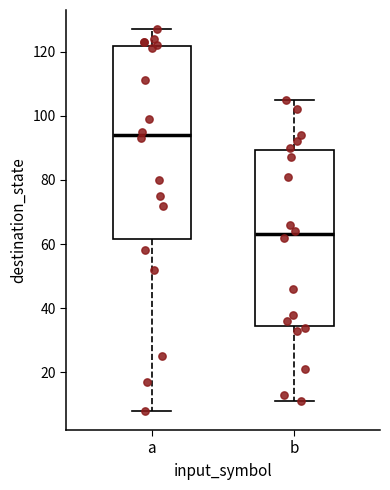

Where does the median line of the box for a sit on the y-axis? The values are not printed on the chart, so give them approximately, as read against the axis.

94